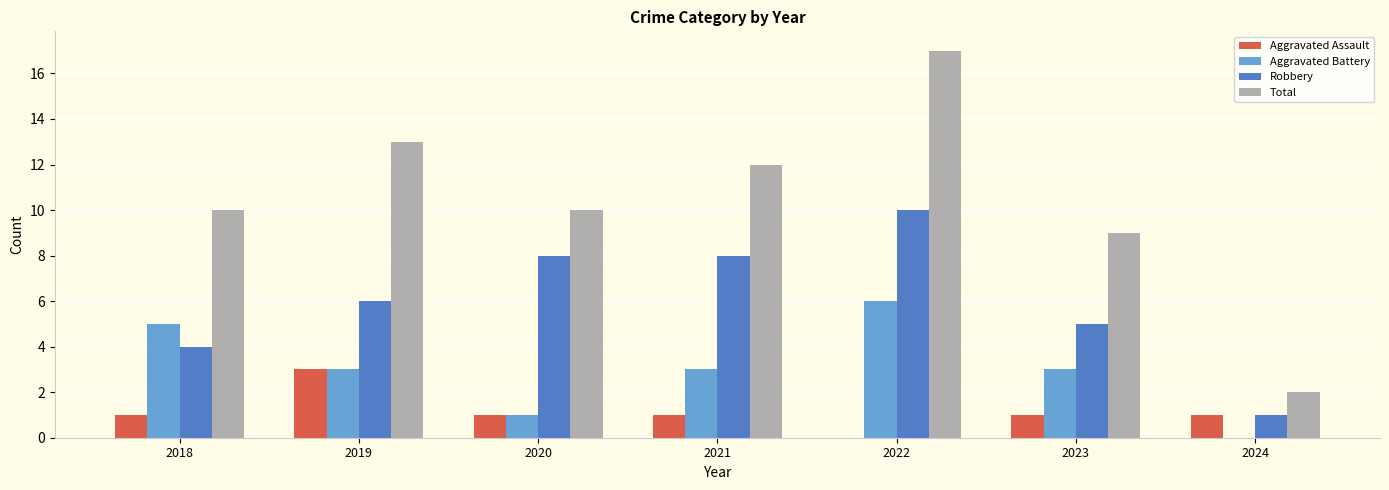

Reading right to left, extract all data points from this chart.

Aggravated Assault: 2024=1	2023=1	2022=0	2021=1	2020=1	2019=3	2018=1
Aggravated Battery: 2024=0	2023=3	2022=6	2021=3	2020=1	2019=3	2018=5
Robbery: 2024=1	2023=5	2022=10	2021=8	2020=8	2019=6	2018=4
Total: 2024=2	2023=9	2022=17	2021=12	2020=10	2019=13	2018=10